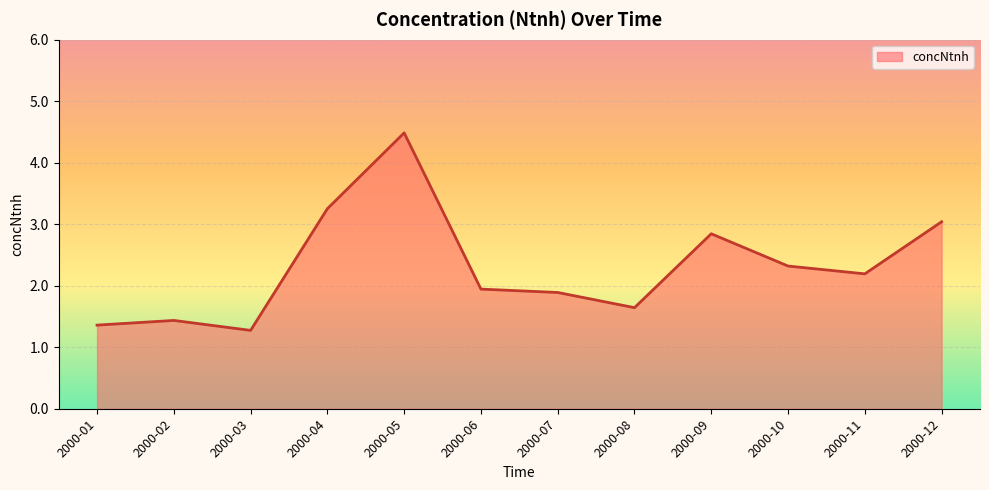

What is the maximum value shown in the chart?

4.5